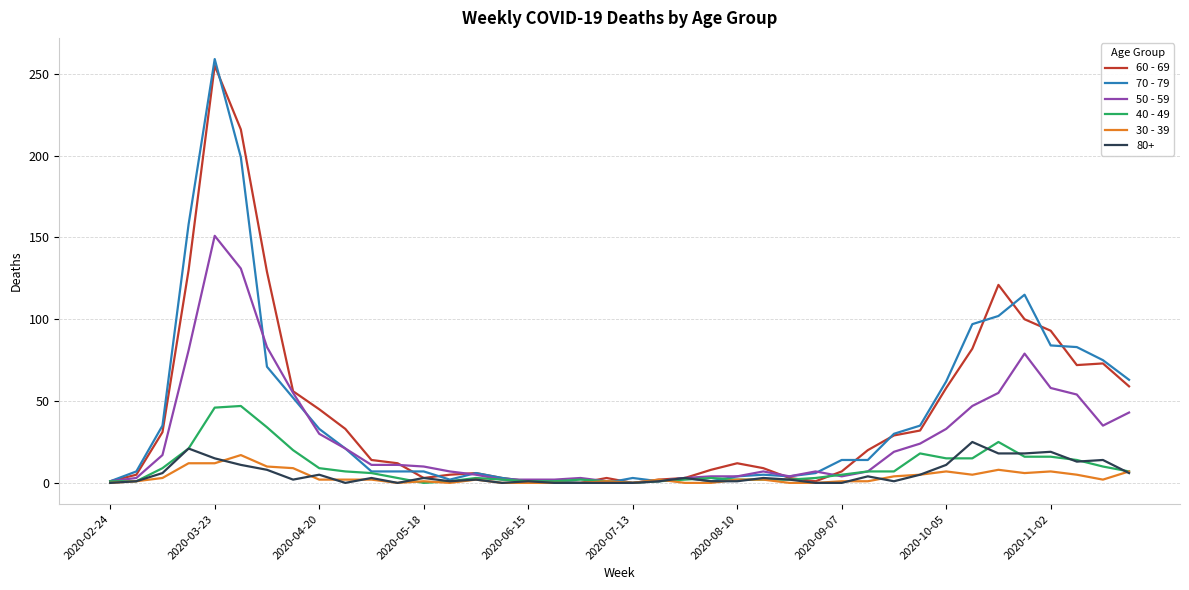

Which series has the largest range (max minus min)?

70 - 79